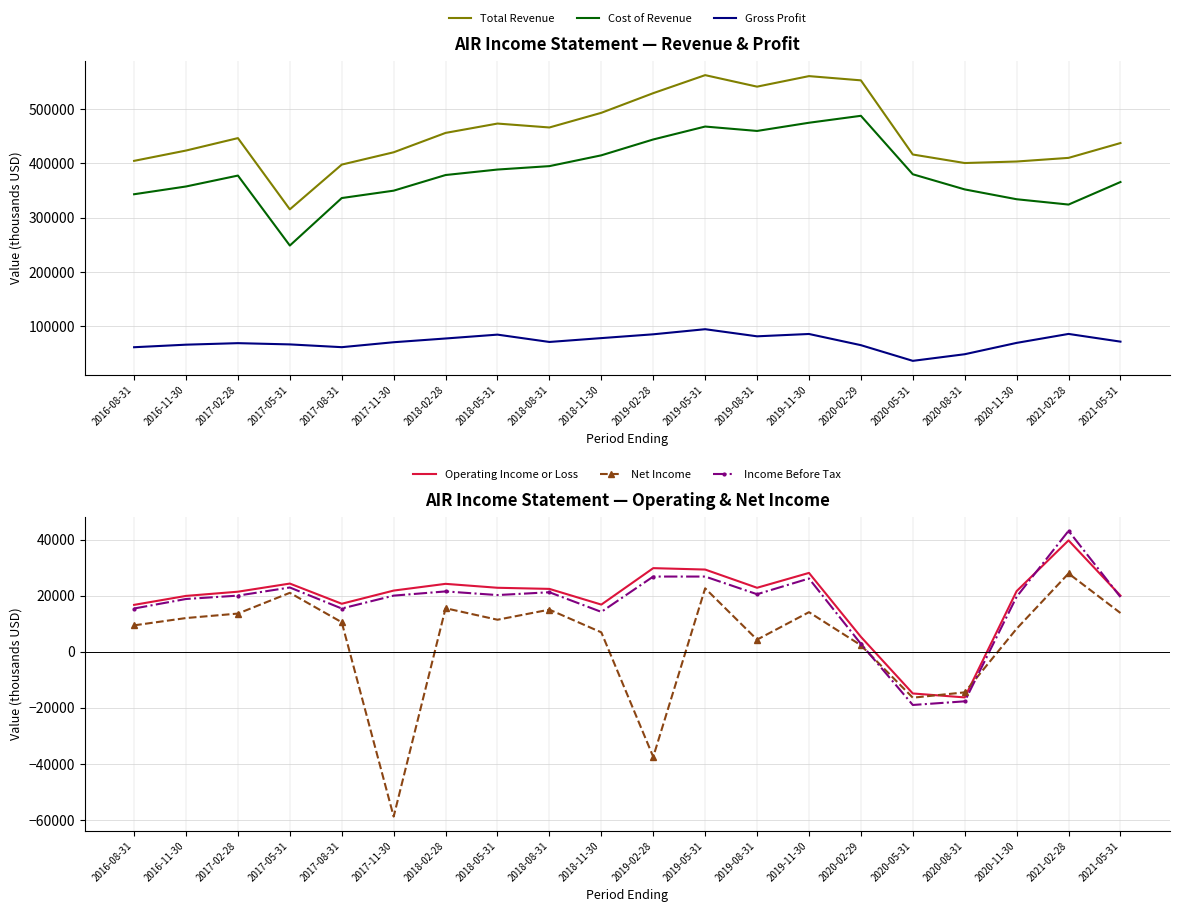

What position from the left is 2021-05-31?

20